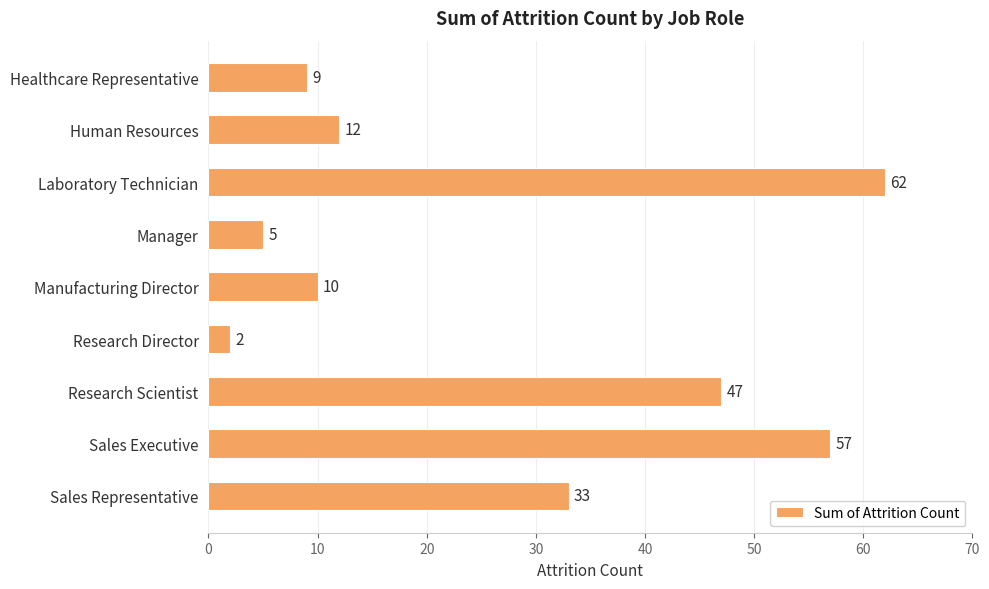

What is the value of the 4th bar from the top?

5